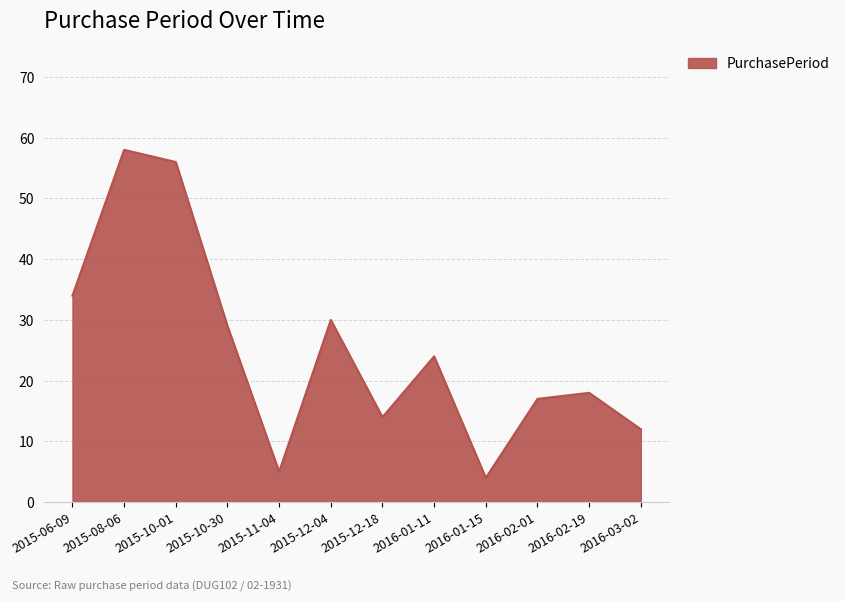

Does the chart have visible grid lines?

Yes